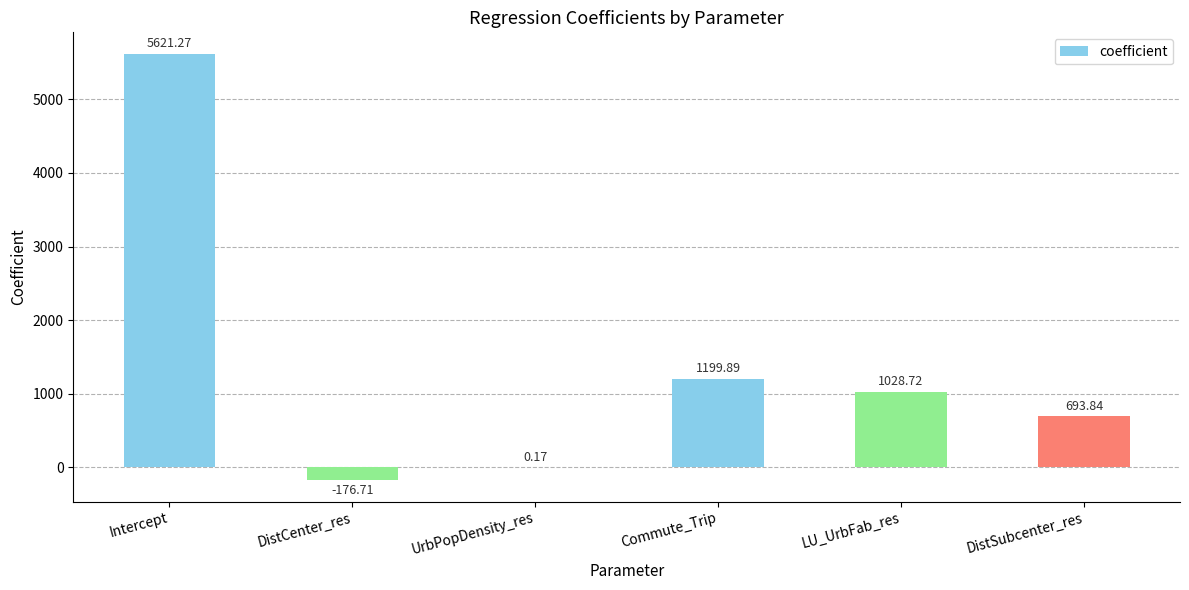

What is the sum of all values?

8367.2